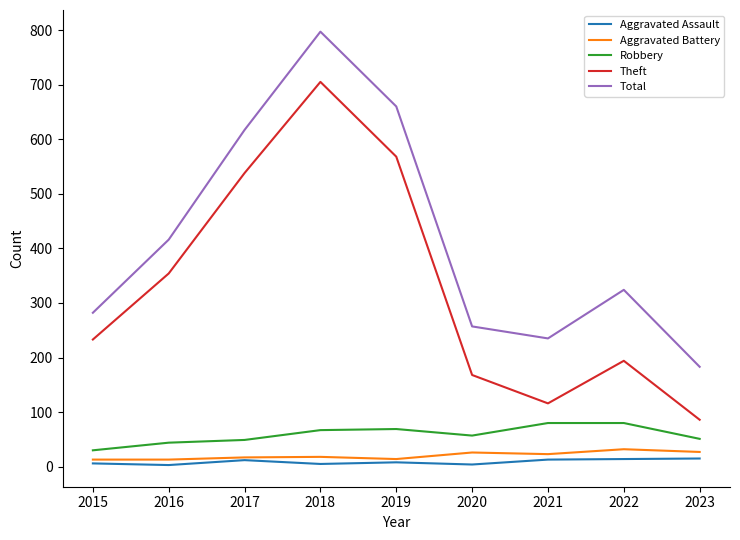

Where is the first local maximum for Total?

2018